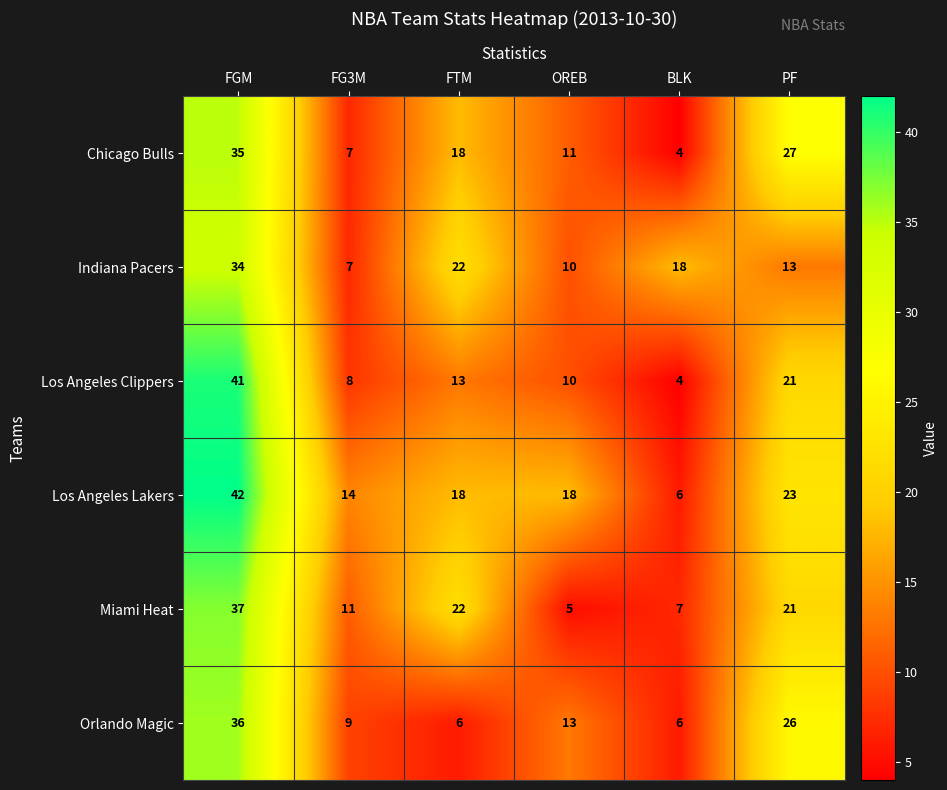

At which category is the sum across all series the highest?

FGM